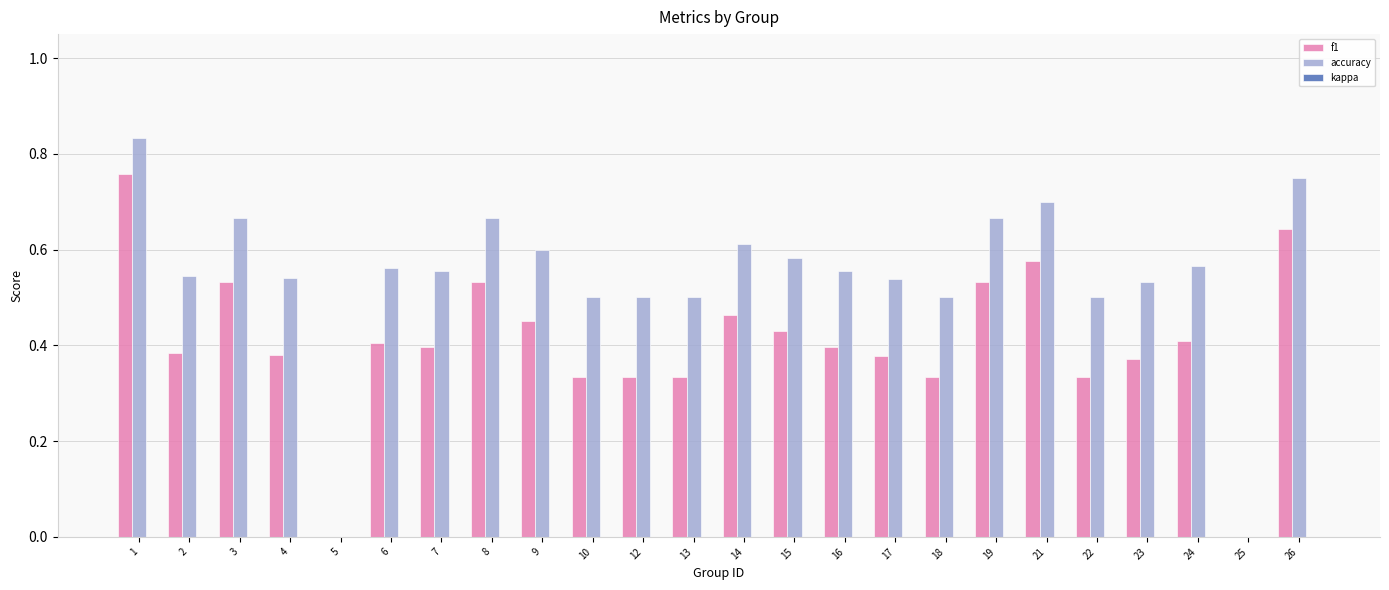

What is the sum of all accuracy values?

13.0